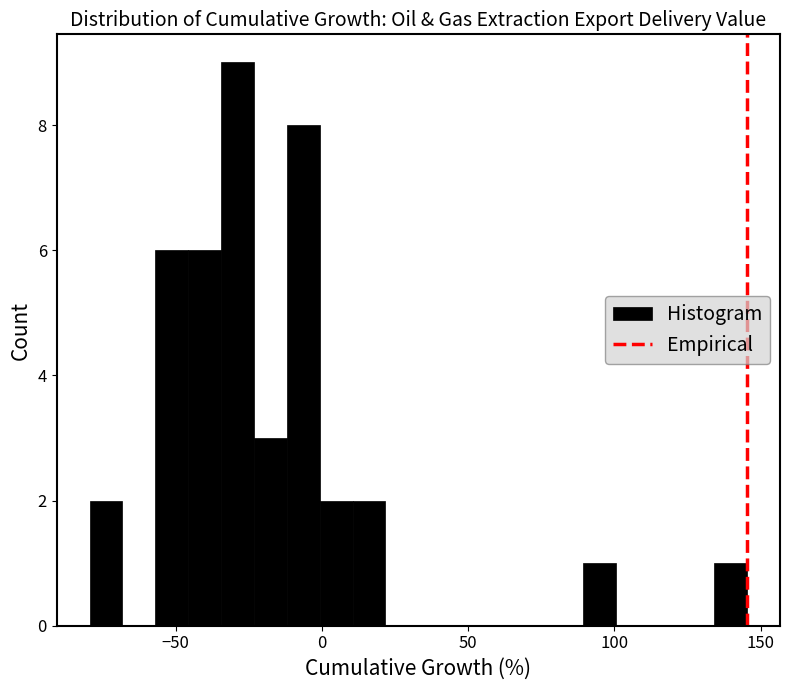

Around what value on the x-axis is the tallest bar? Give the approximate position of its centre, as read against the axis.

-30